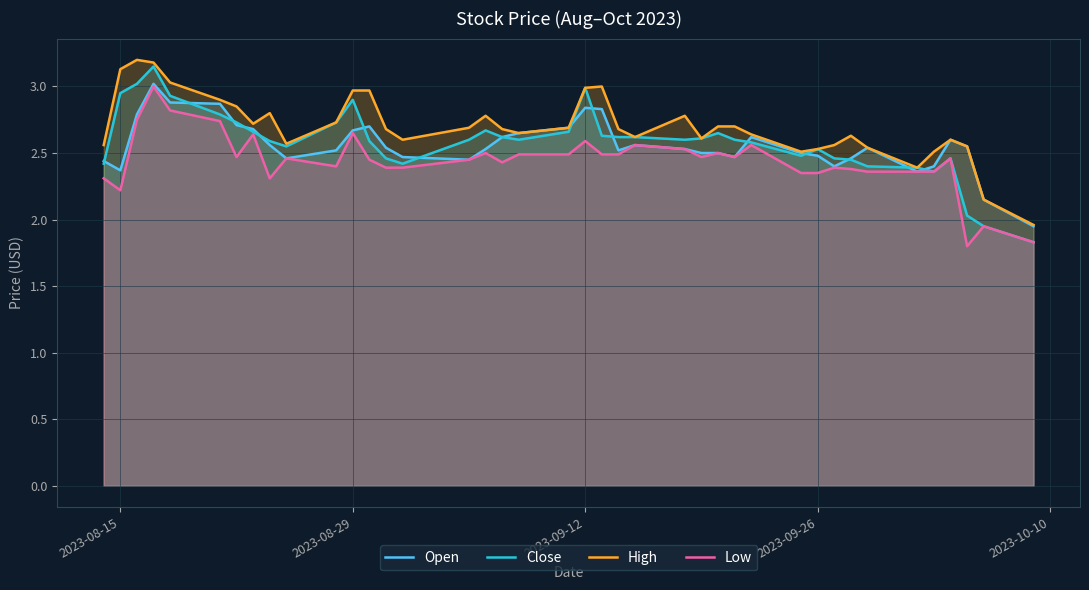

What is the sum of all Close values?

103.3